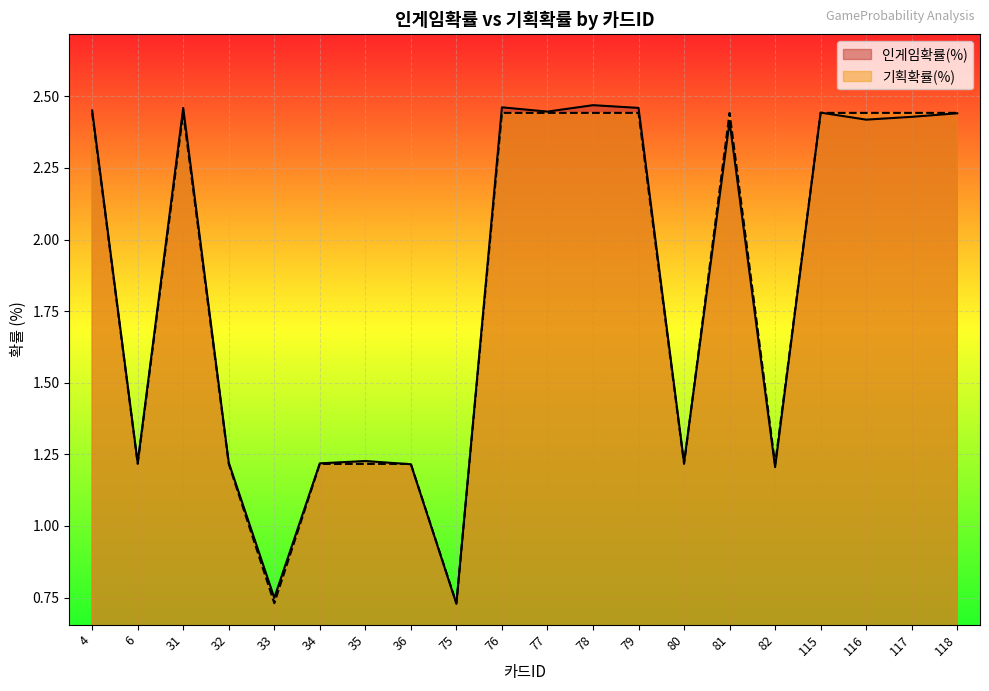

Reading left to right, list all the values displayed in this chart.

인게임확률(%): 4=2.5	6=1.2	31=2.5	32=1.2	33=0.7	34=1.2	35=1.2	36=1.2	75=0.7	76=2.5	77=2.4	78=2.5	79=2.5	80=1.2	81=2.4	82=1.2	115=2.4	116=2.4	117=2.4	118=2.4
기획확률(%): 4=2.4	6=1.2	31=2.4	32=1.2	33=0.7	34=1.2	35=1.2	36=1.2	75=0.7	76=2.4	77=2.4	78=2.4	79=2.4	80=1.2	81=2.4	82=1.2	115=2.4	116=2.4	117=2.4	118=2.4